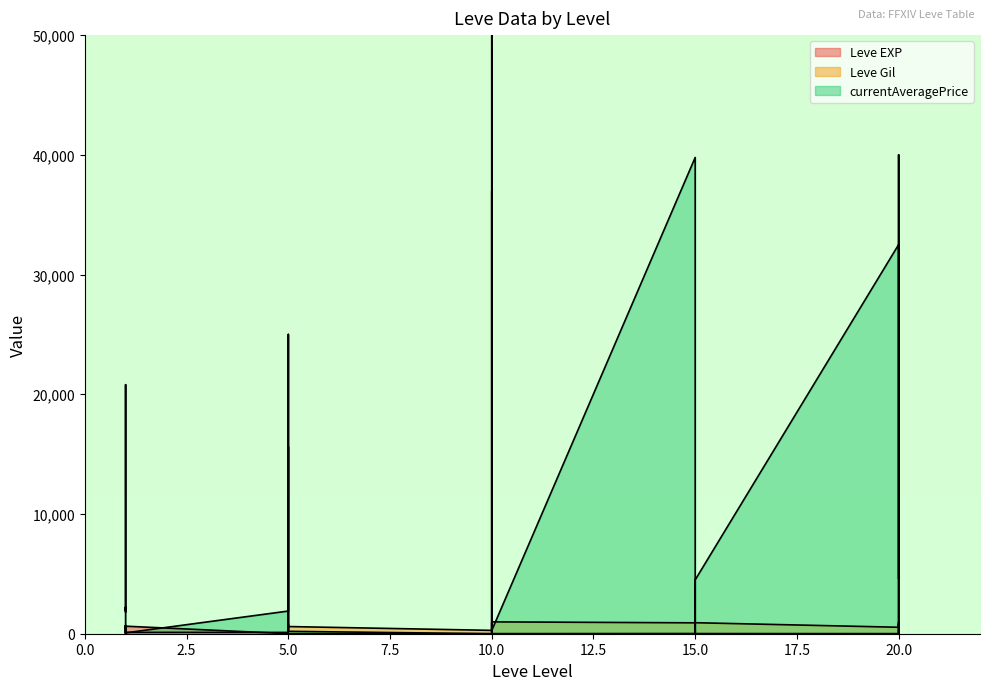

At which label does Leve EXP first exceed 9?

1